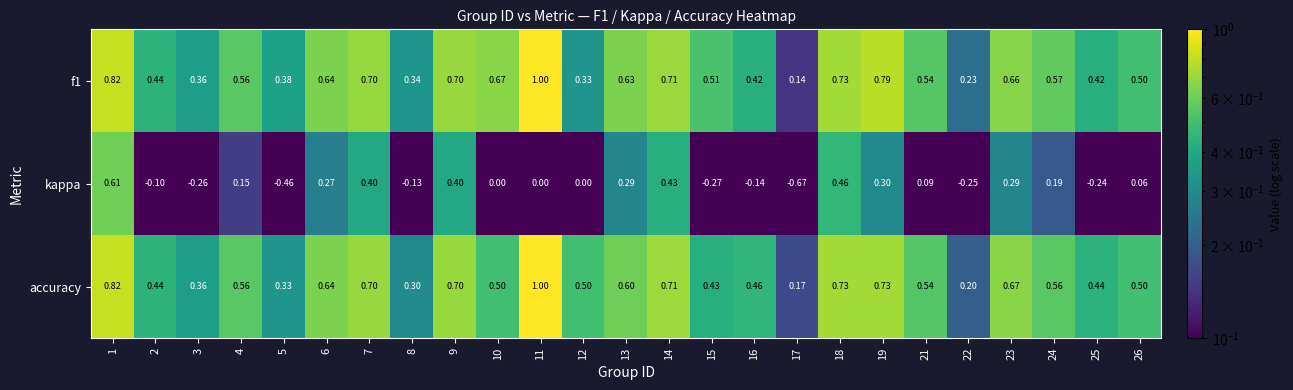

What is the difference between the highest and lowest values at 16?

0.6